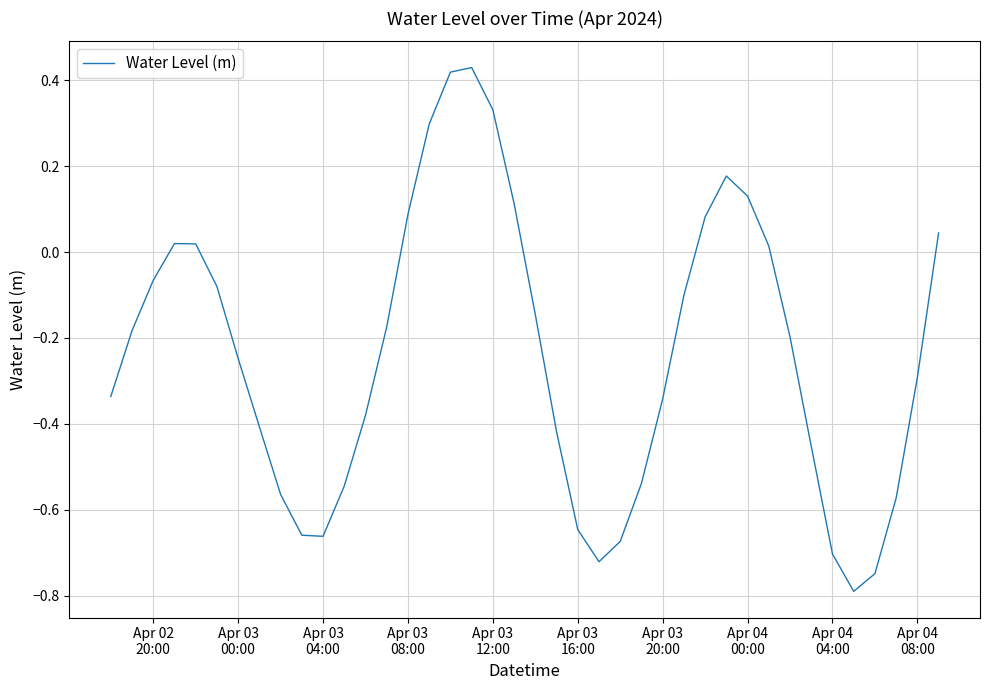

What is the minimum value shown in the chart?

-0.8